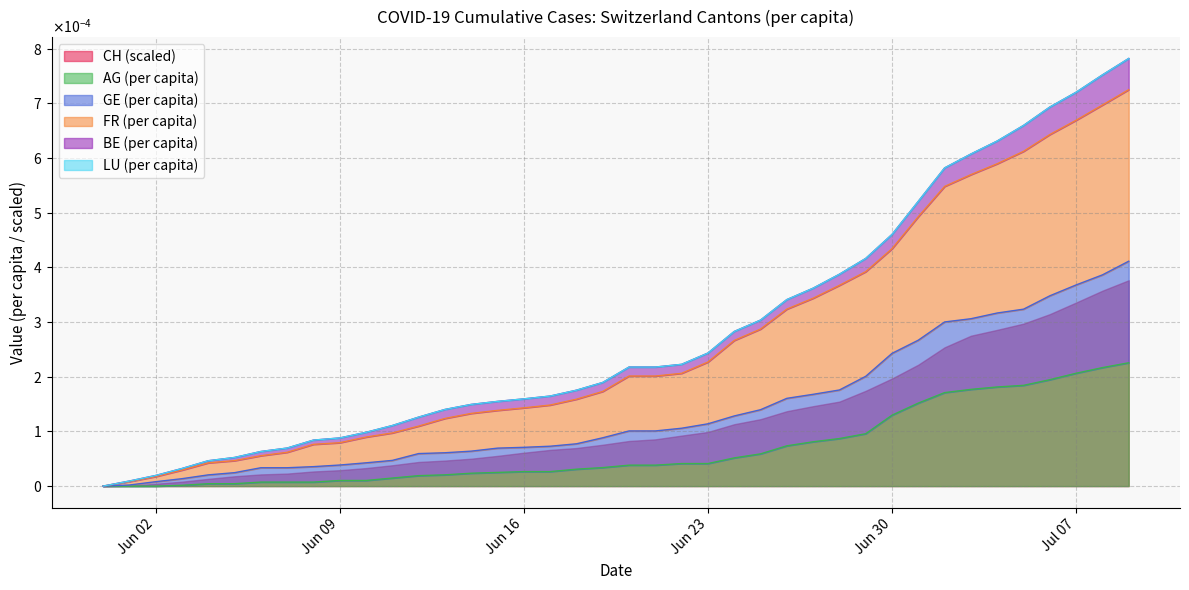

True or false: GE_pc and FR_pc cross at least once.

False